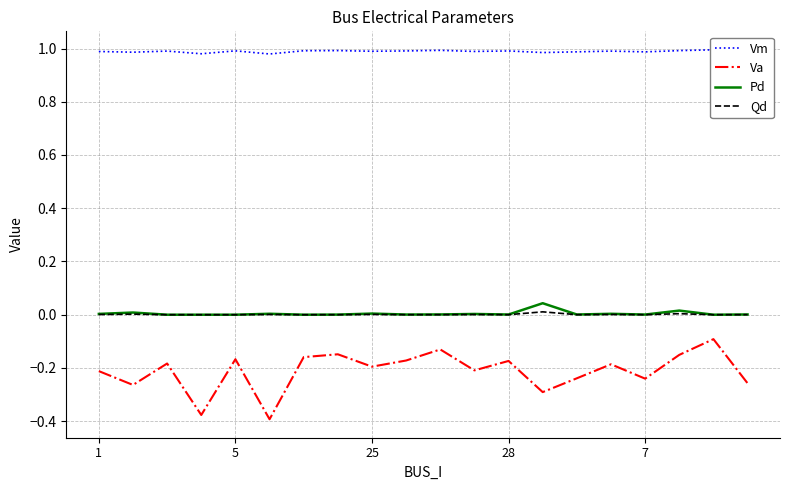

How many values in the Pd series exceed 0?

15